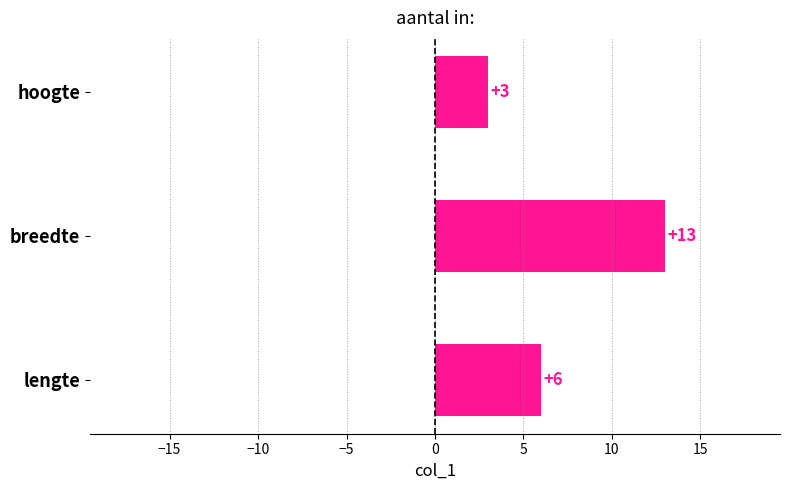

Rank the categories by value from highest to lowest.

breedte, lengte, hoogte